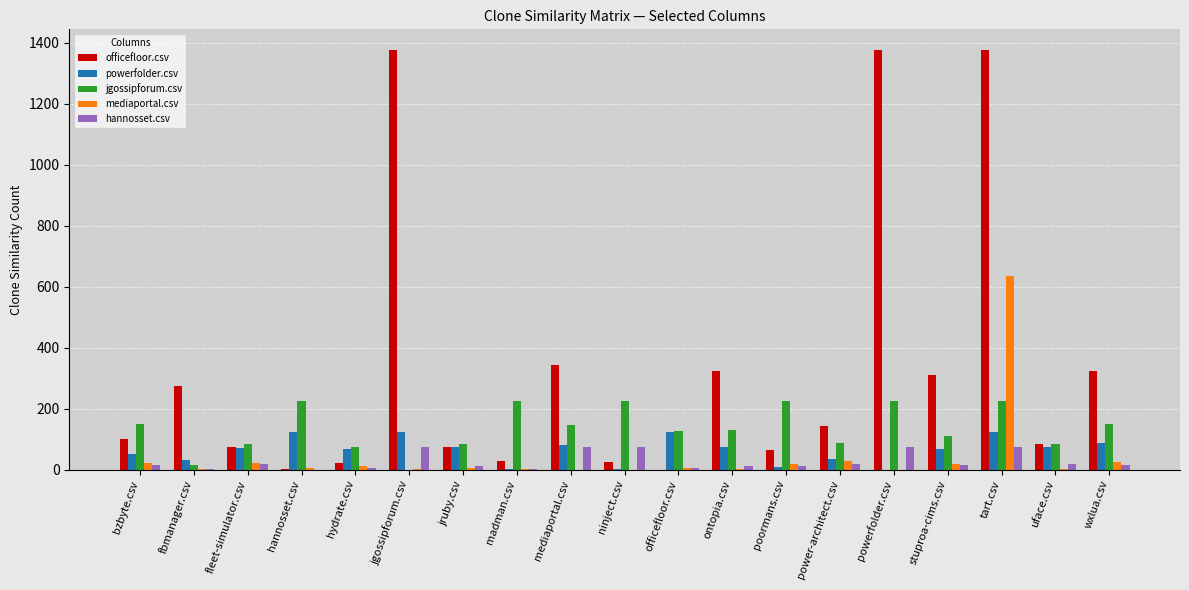

True or false: jgossipforum.csv has a value of 85 at poormans.csv.

False